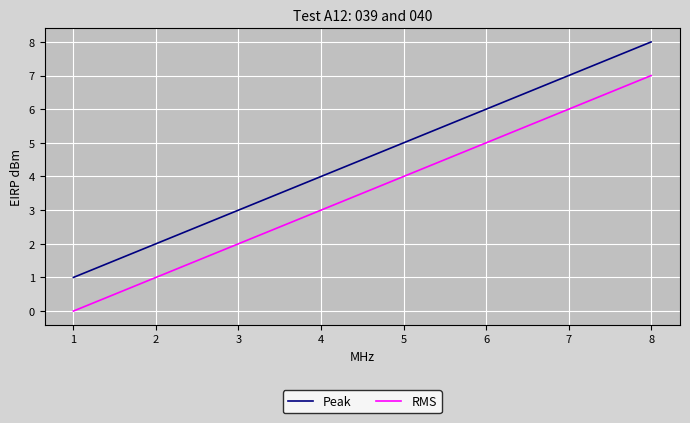

Count the number of data series in this chart.

2